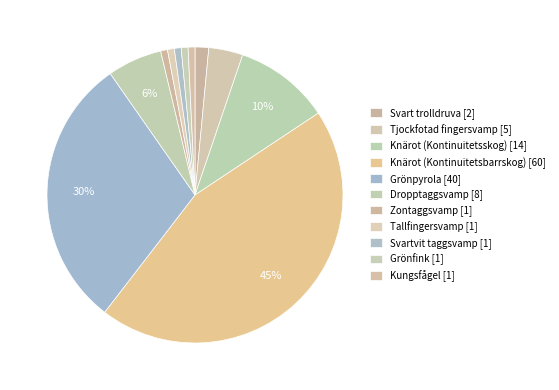

Is it true that Dropptaggsvamp [8] is 18% of the pie?

False